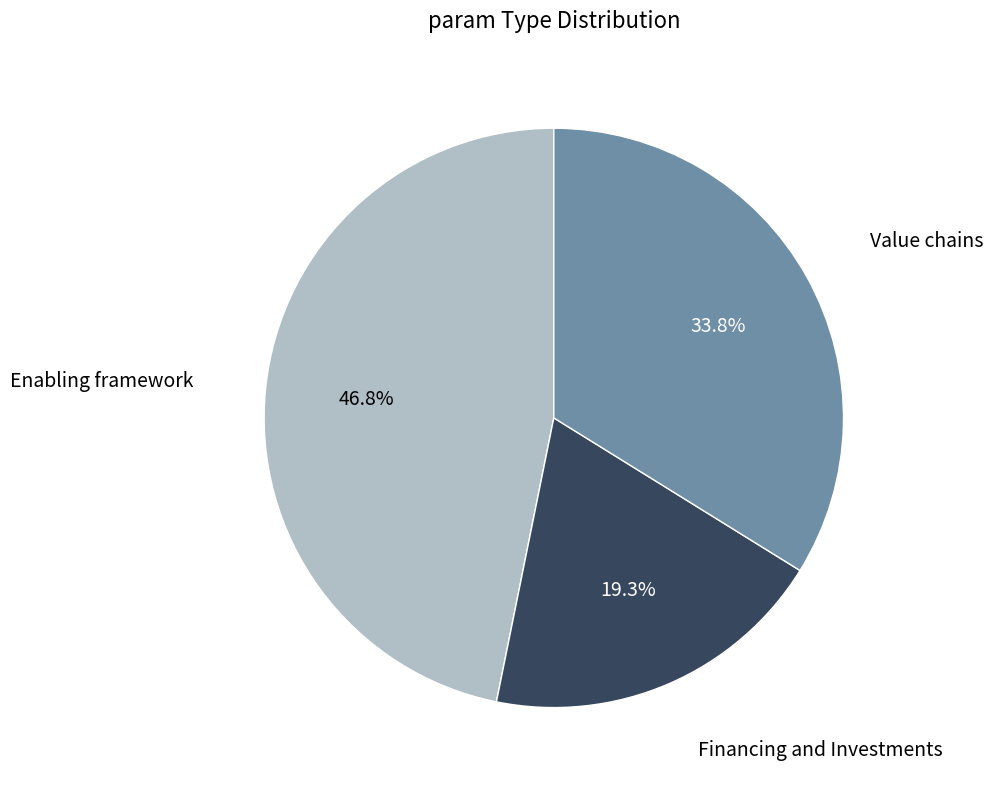

Does any single category account for the majority?

No